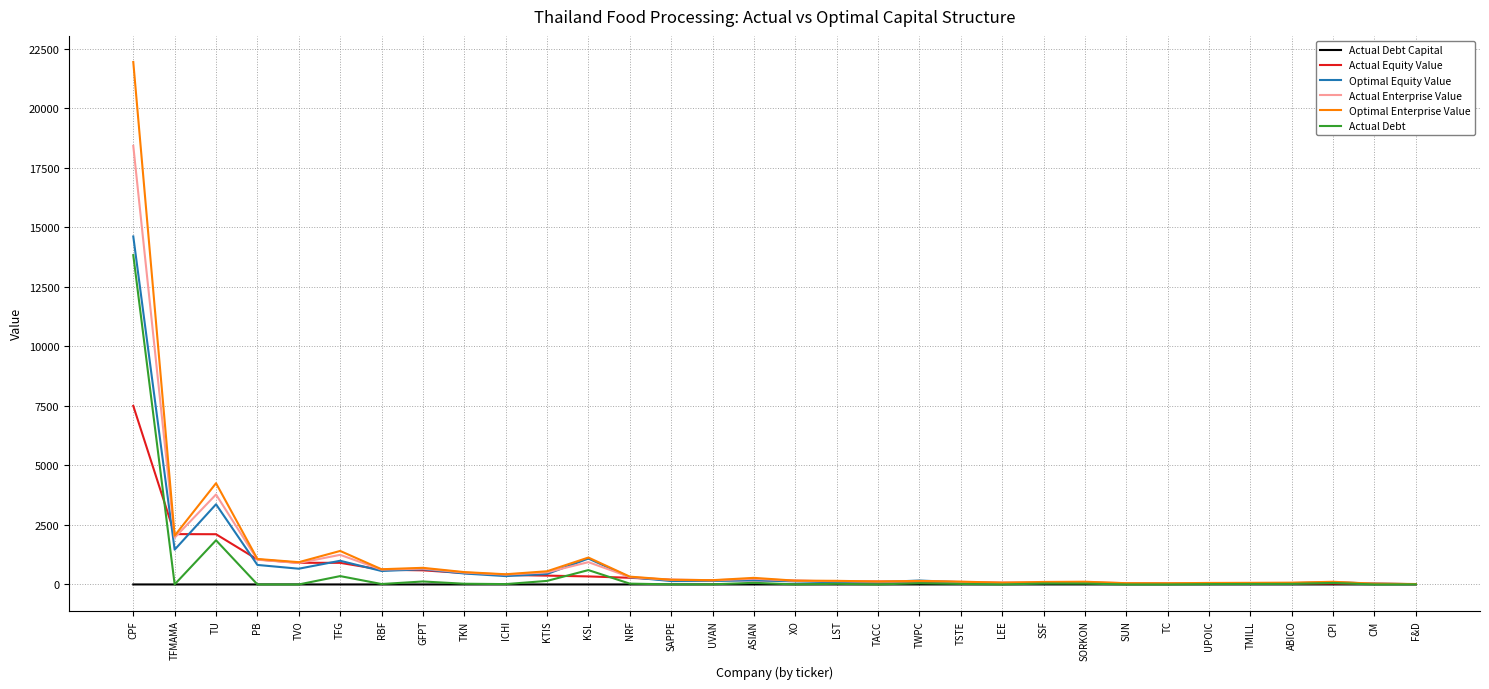

The value of Optimal Equity Value at TFG is 994.8. True or false?

True